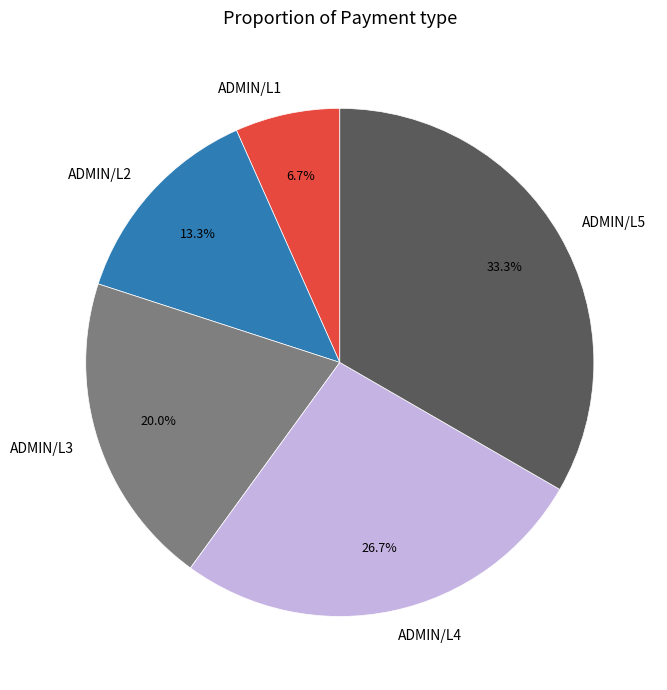

To the nearest percent, what portion does ADMIN/L2 represent?

13%